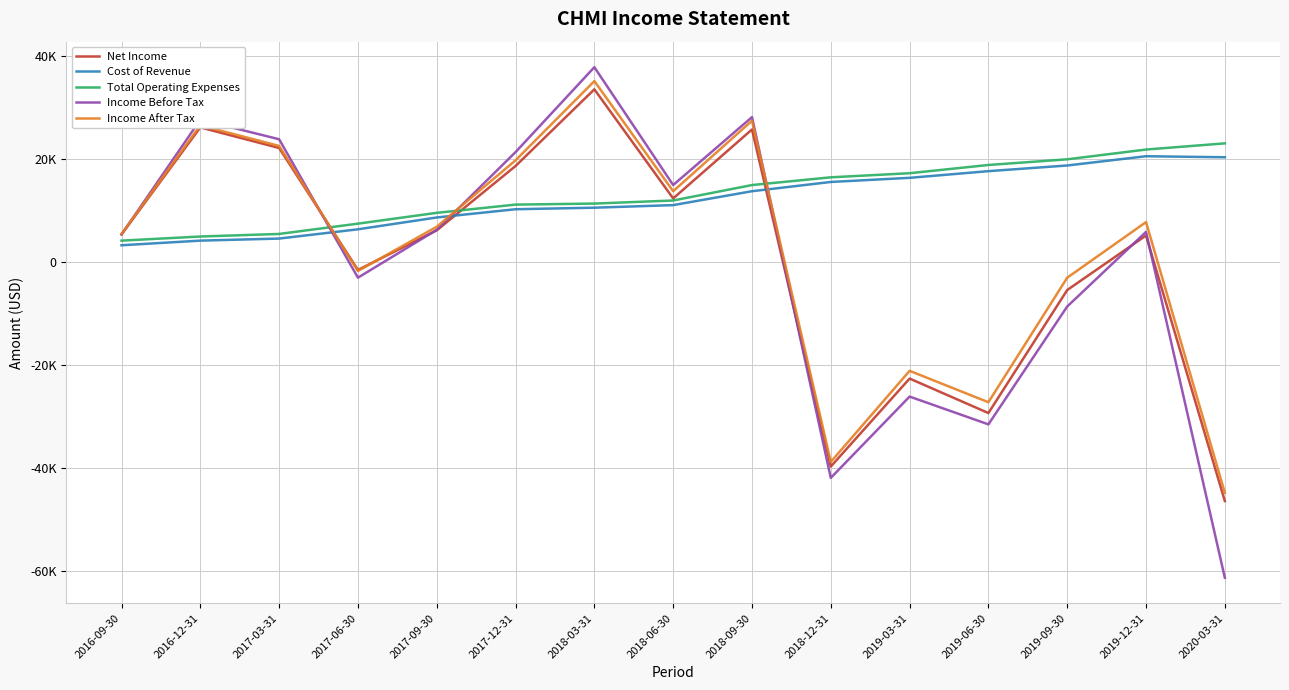

Rank the series by their maximum value, from lowest to highest.

Cost of Revenue, Total Operating Expenses, Net Income, Income After Tax, Income Before Tax